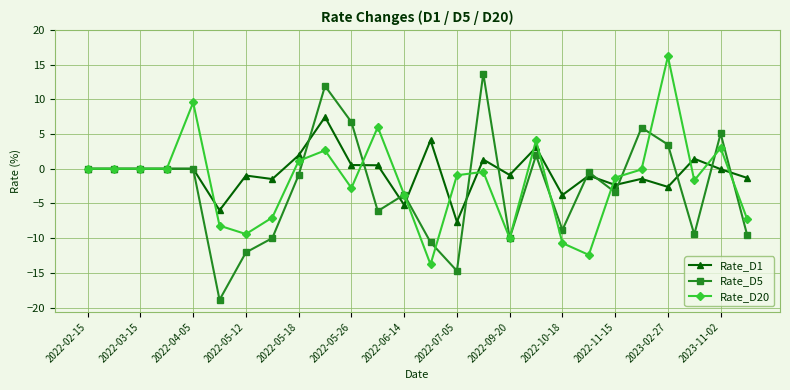

True or false: Rate_D5 has more than 2 points higher than both neighbors.

True